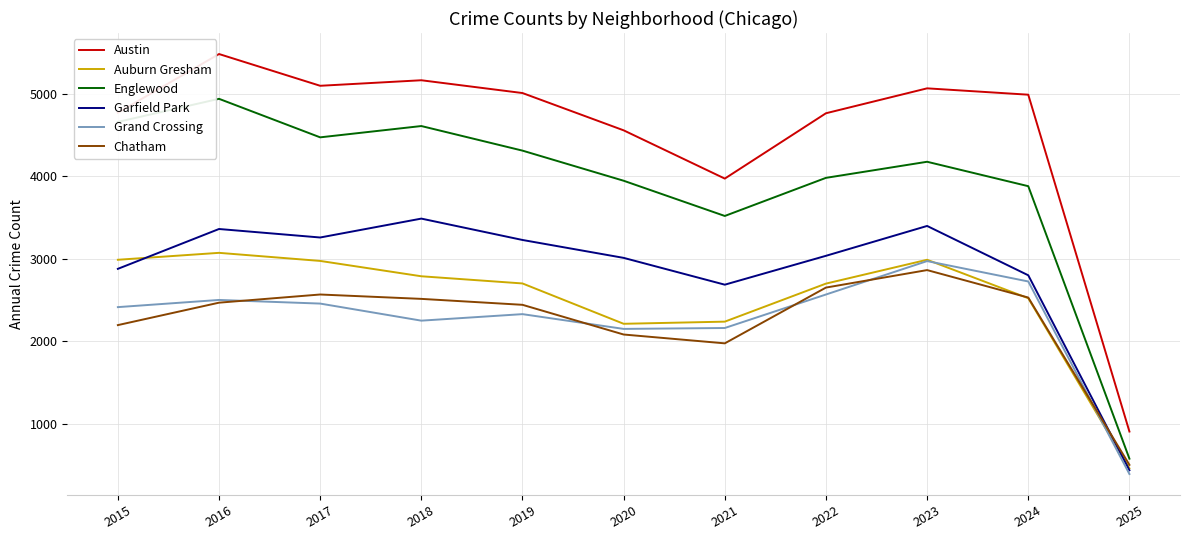

How many lines are shown in the chart?

6